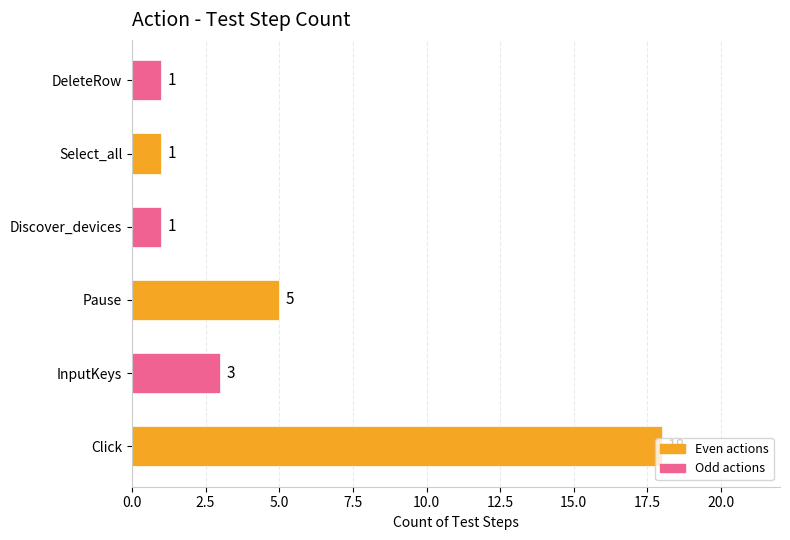

How many bars are there in total?

6